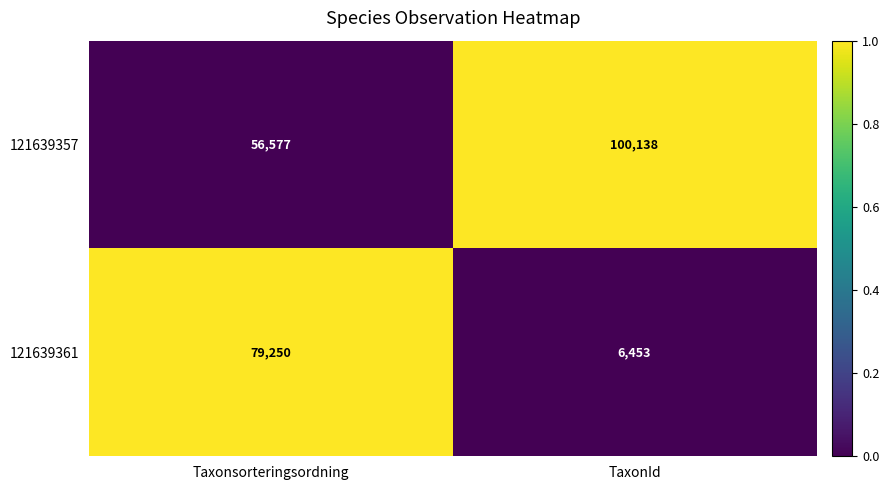

How many series are shown in this chart?

2